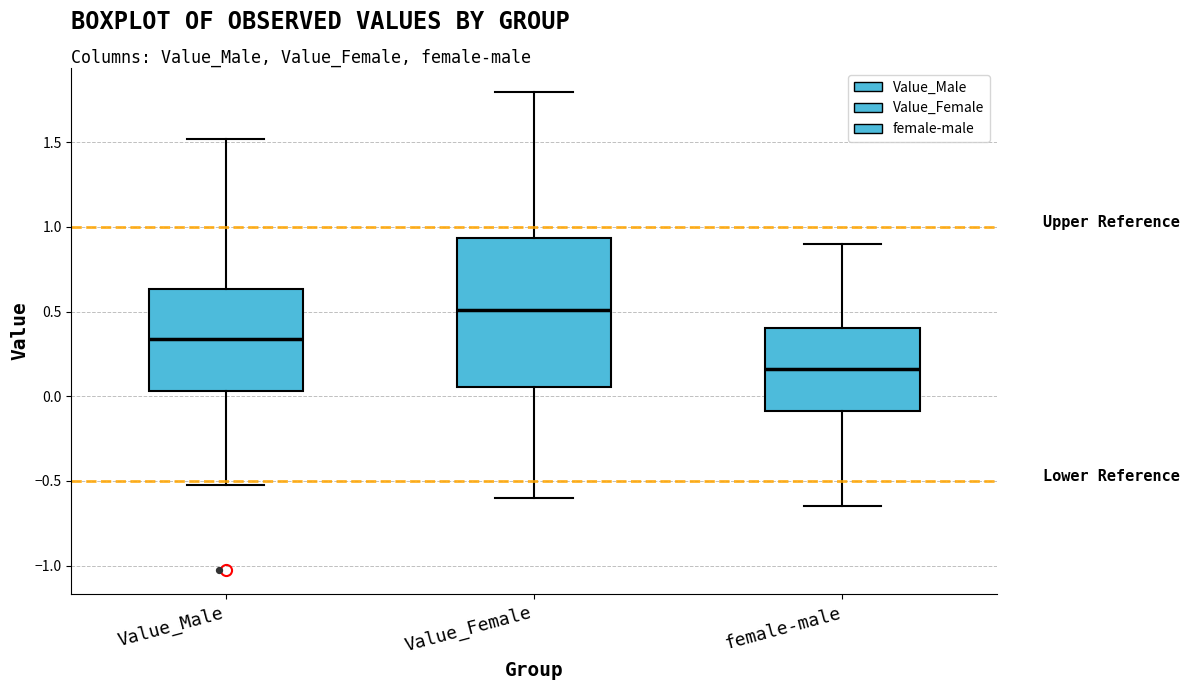

Which box is the tallest, from its lower edge to its upper edge?

Value_Female